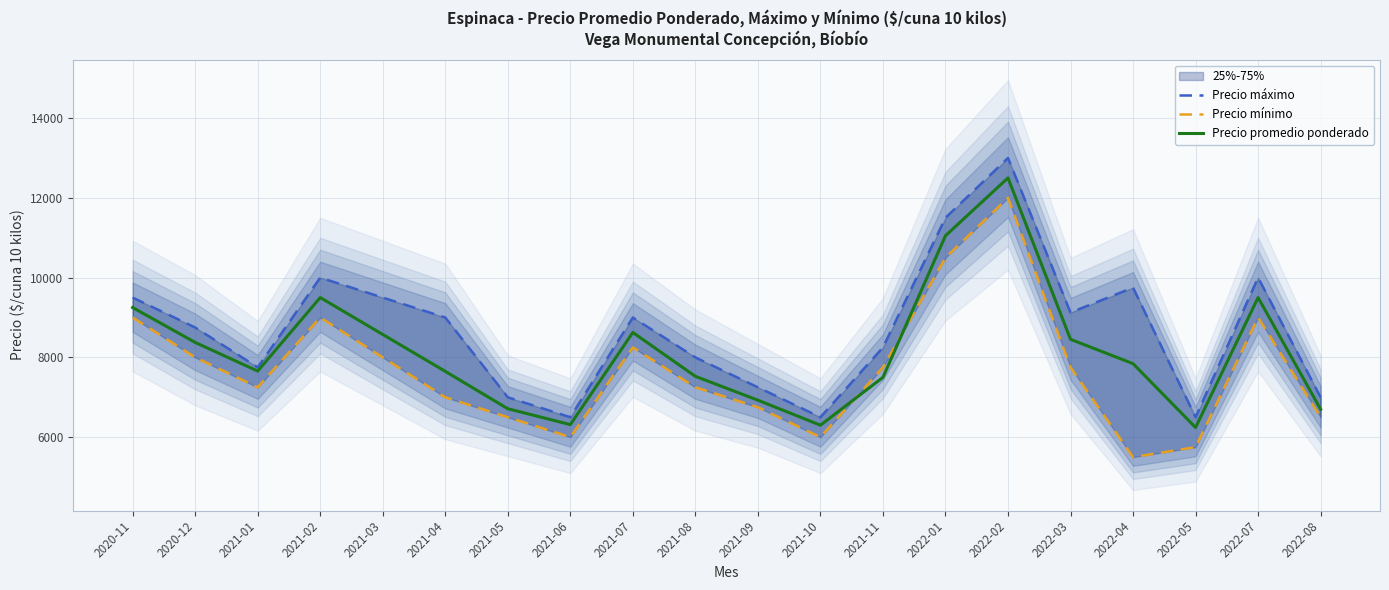

After their last crossing, which series has the higher values: Precio mínimo or Precio promedio ponderado?

Precio promedio ponderado